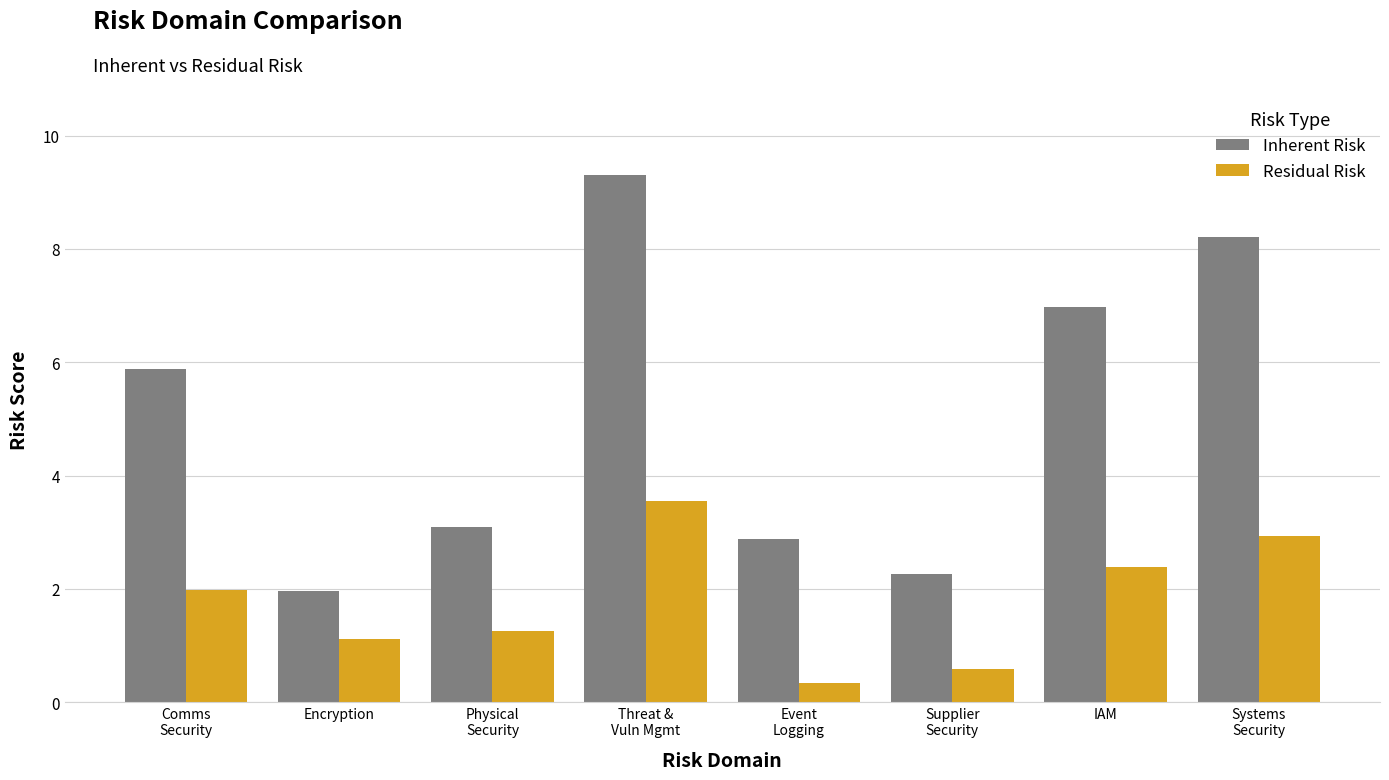

Which series has the largest total across all categories?

Inherent Risk